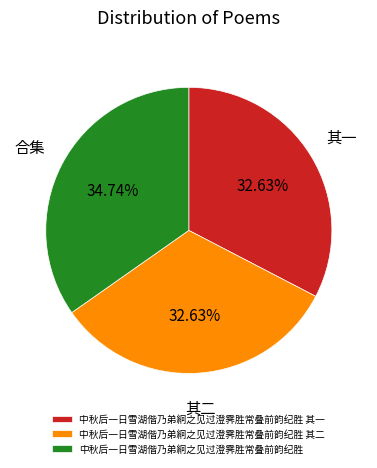

To the nearest percent, what portion does 中秋后一日雪湖偕乃弟絅之见过澄霁胜常叠前韵纪胜 represent?

35%